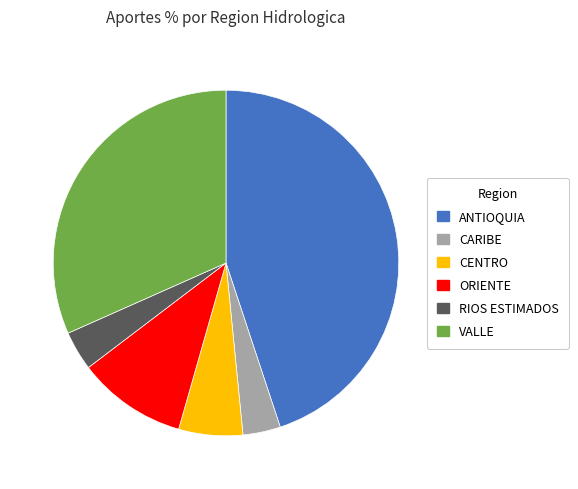

Is it true that ORIENTE is 10% of the pie?

True